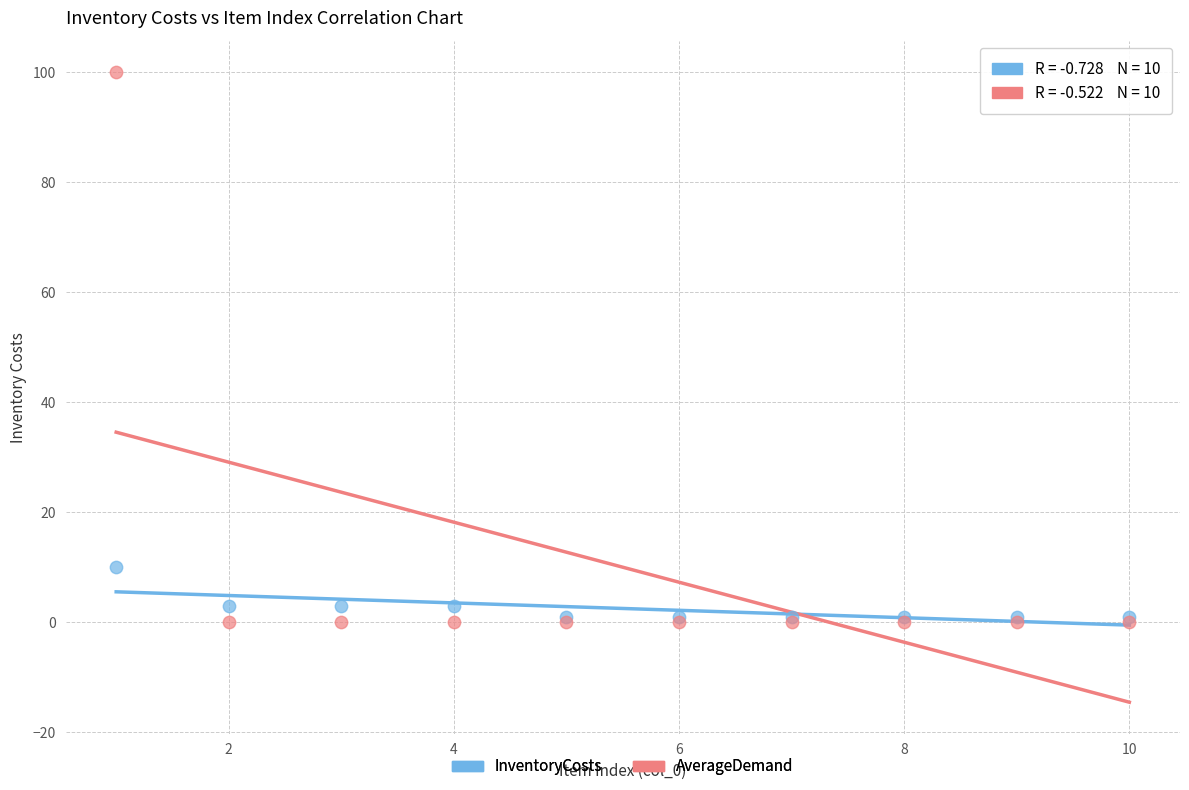

Across all series, what Y value is closest to 50?

10